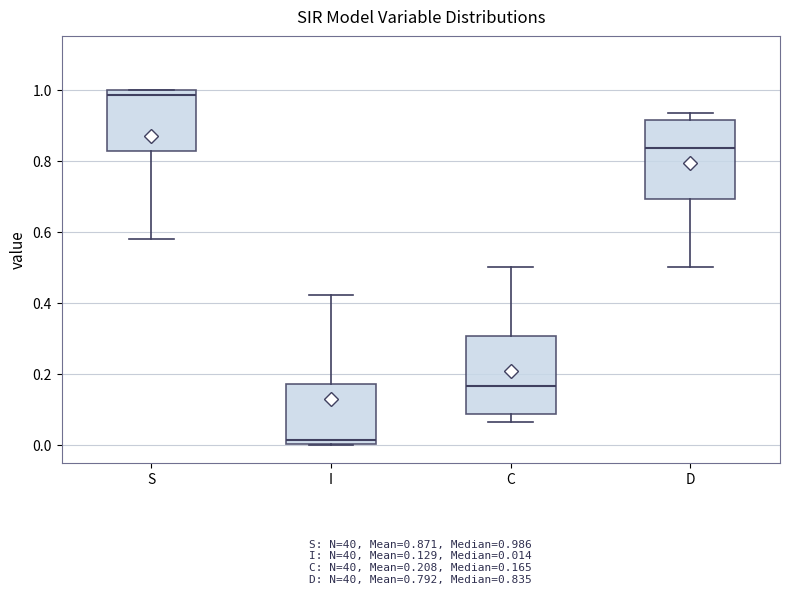

Which box has the highest median line?

S